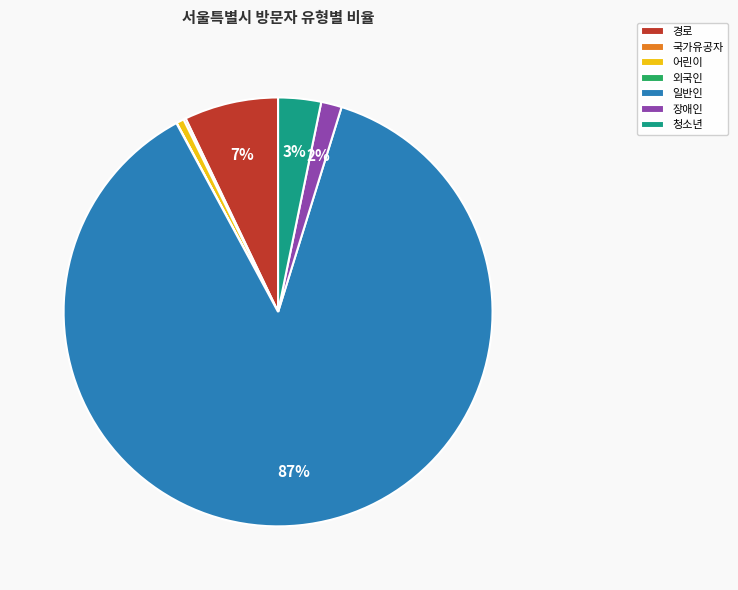

Do 어린이 and 일반인 together represent more than half of the pie?

Yes